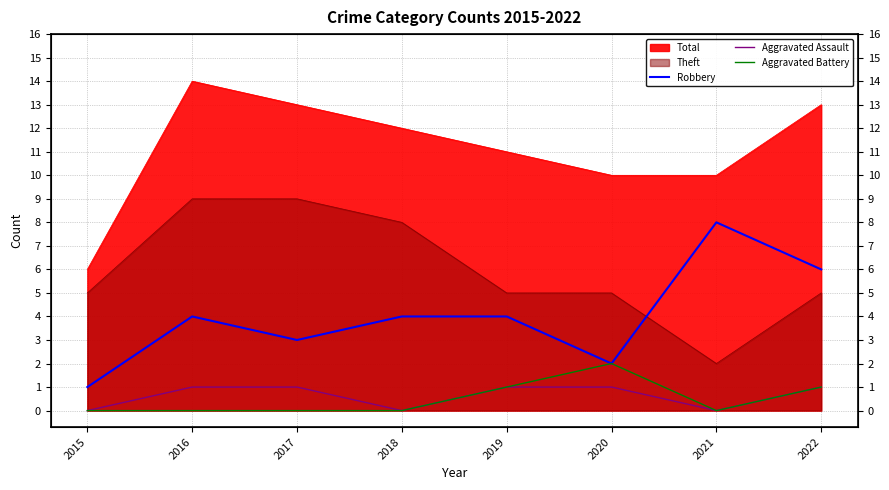

True or false: Aggravated Assault and Aggravated Battery intersect in this chart.

False